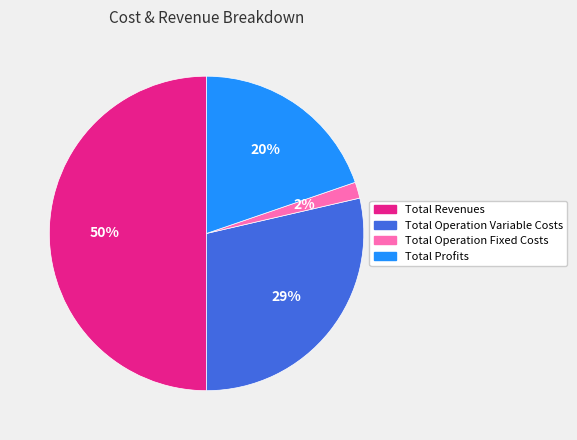

What is the ratio of the value at Total Operation Fixed Costs to the value at Total Profits?

0.1